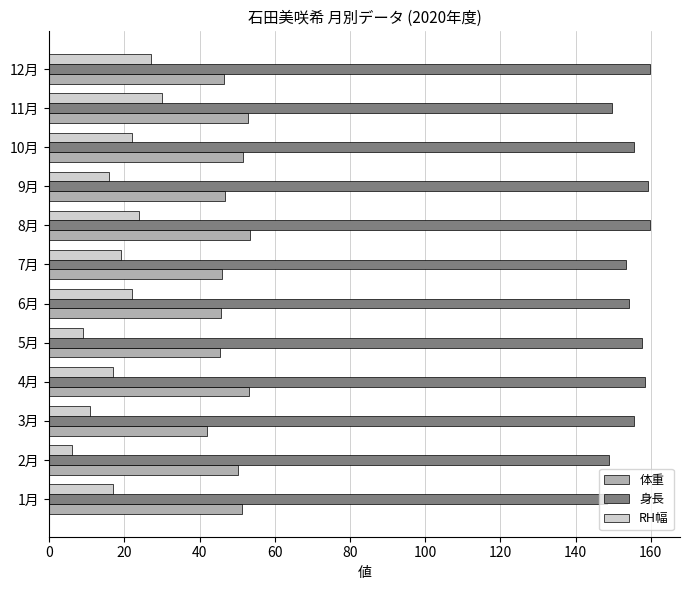

What is the difference between the maximum and second lowest values in the 身長 series?

11.0